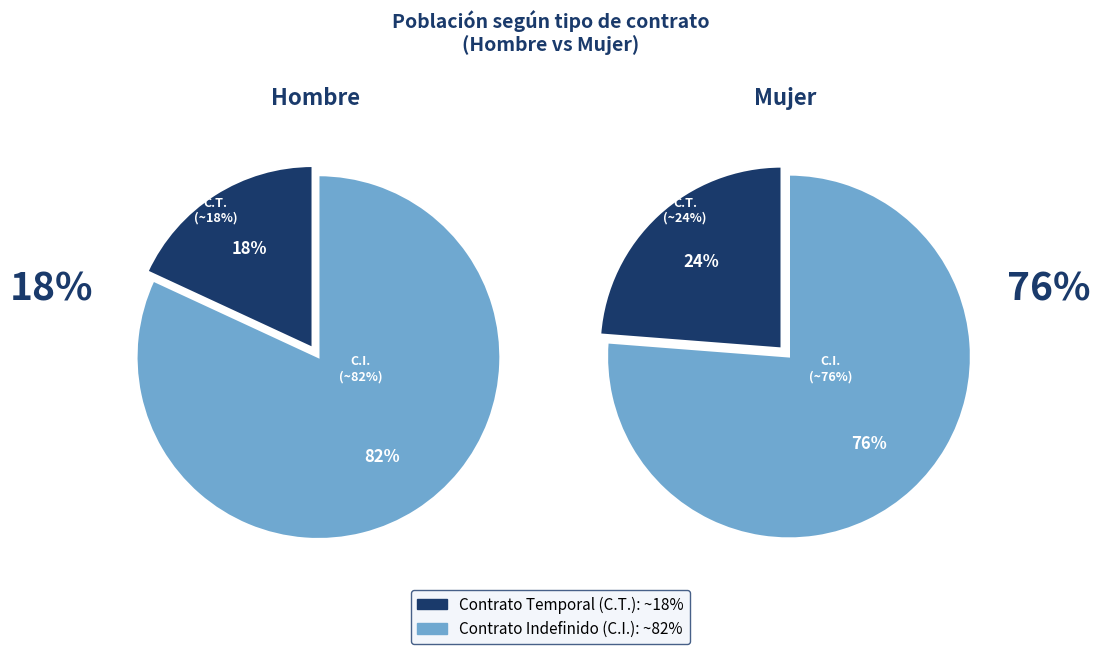

How many segments does this pie chart have?

2